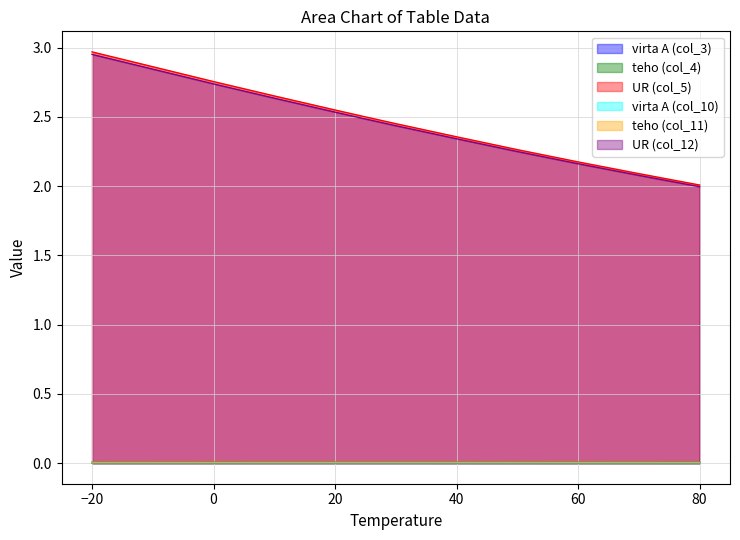

How many teho (col_11) values are between 0 and 1?

12